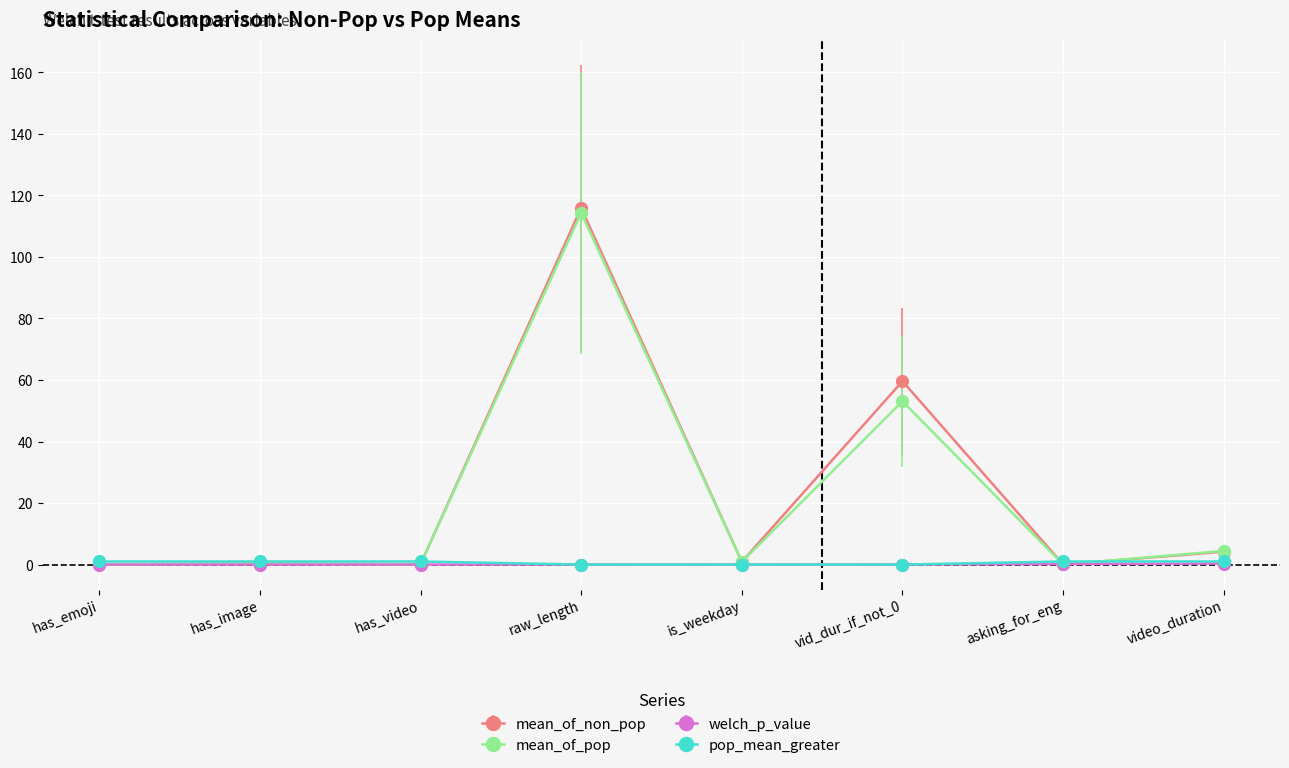

What is the label of the 7th point from the left?

asking_for_eng